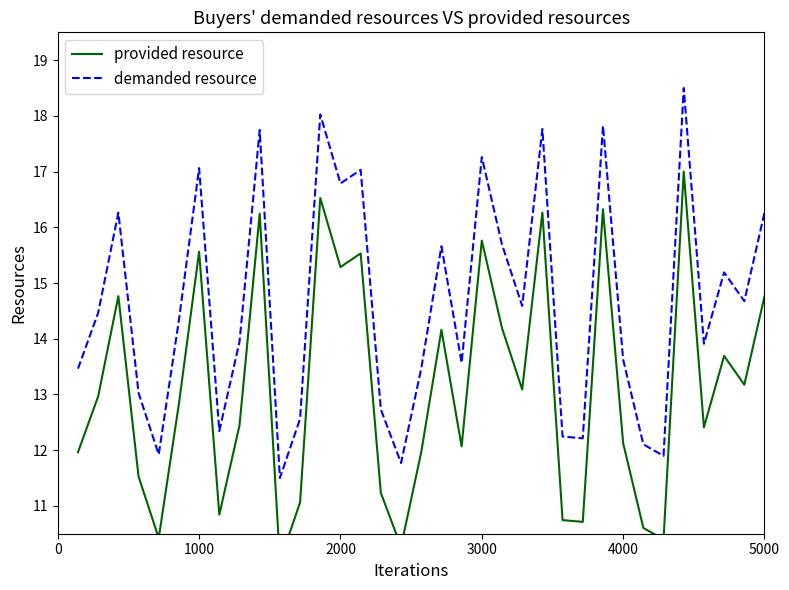

Is the value of provided resource at 17 greater than the value of demanded resource at 6?

No